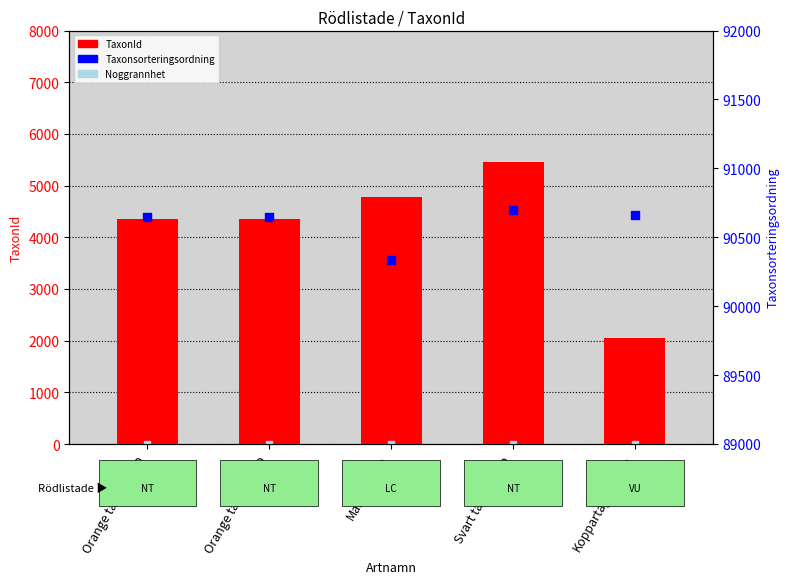

Which series contains the lowest Y value?

Noggrannhet